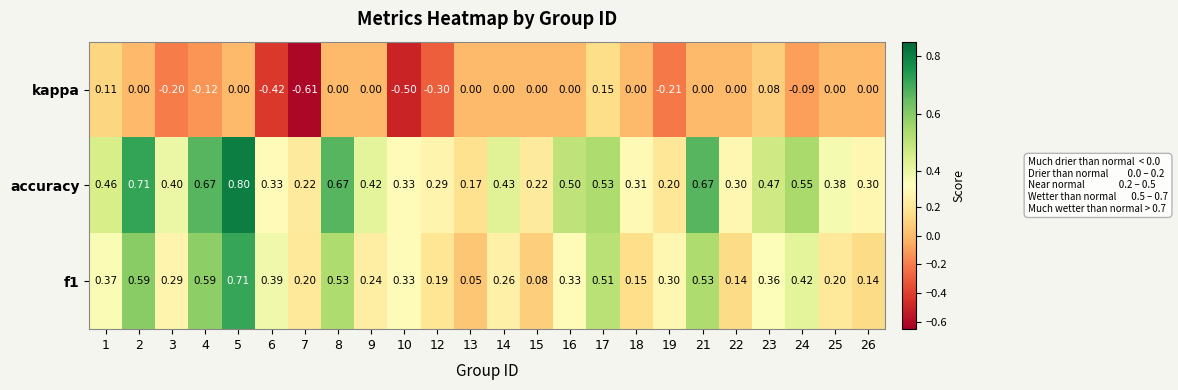

How many data points does each series have?

24